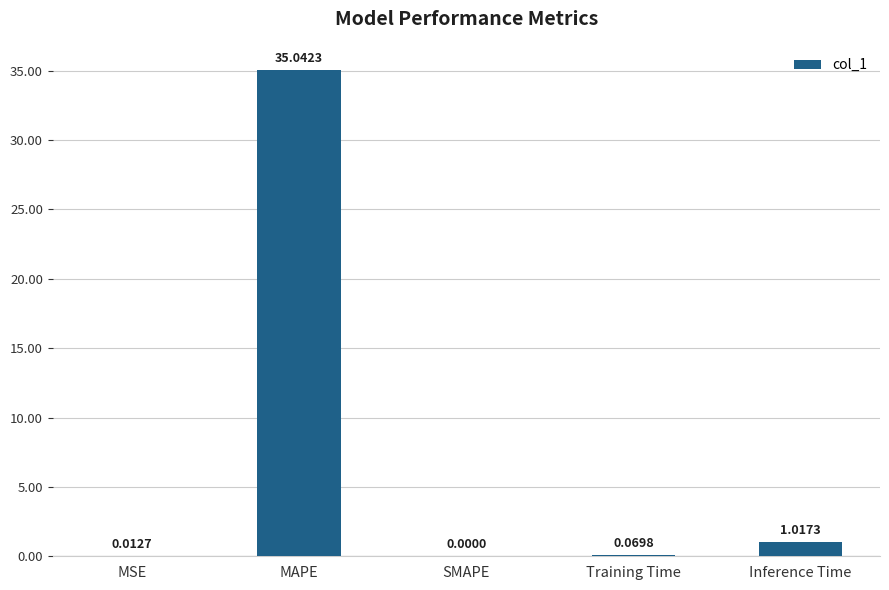

Between Training Time and Inference Time, which is larger?

Inference Time